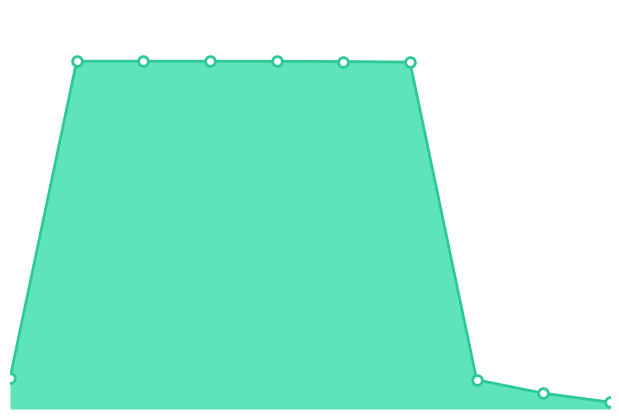

Does the chart display data point markers on the line(s)?

Yes